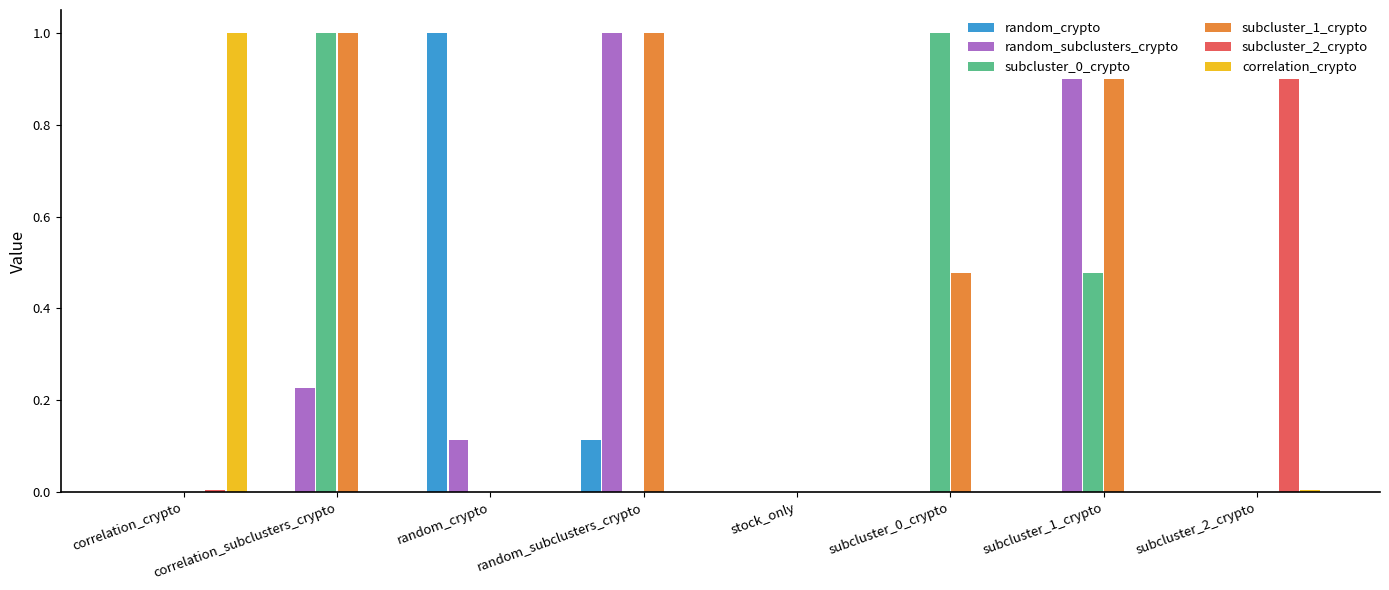

Is the value of random_subclusters_crypto at subcluster_0_crypto greater than the value of random_crypto at subcluster_2_crypto?

Yes